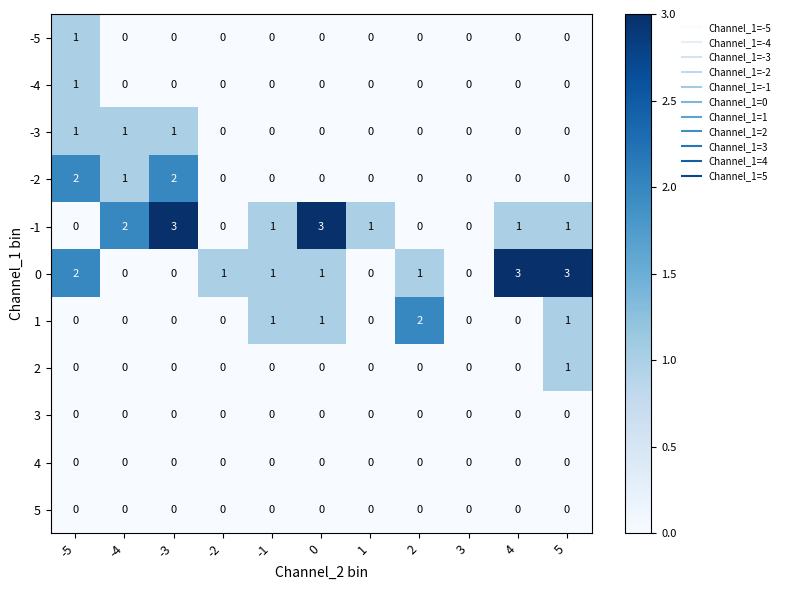

Count the 2 values in the range 0 to 1.

11